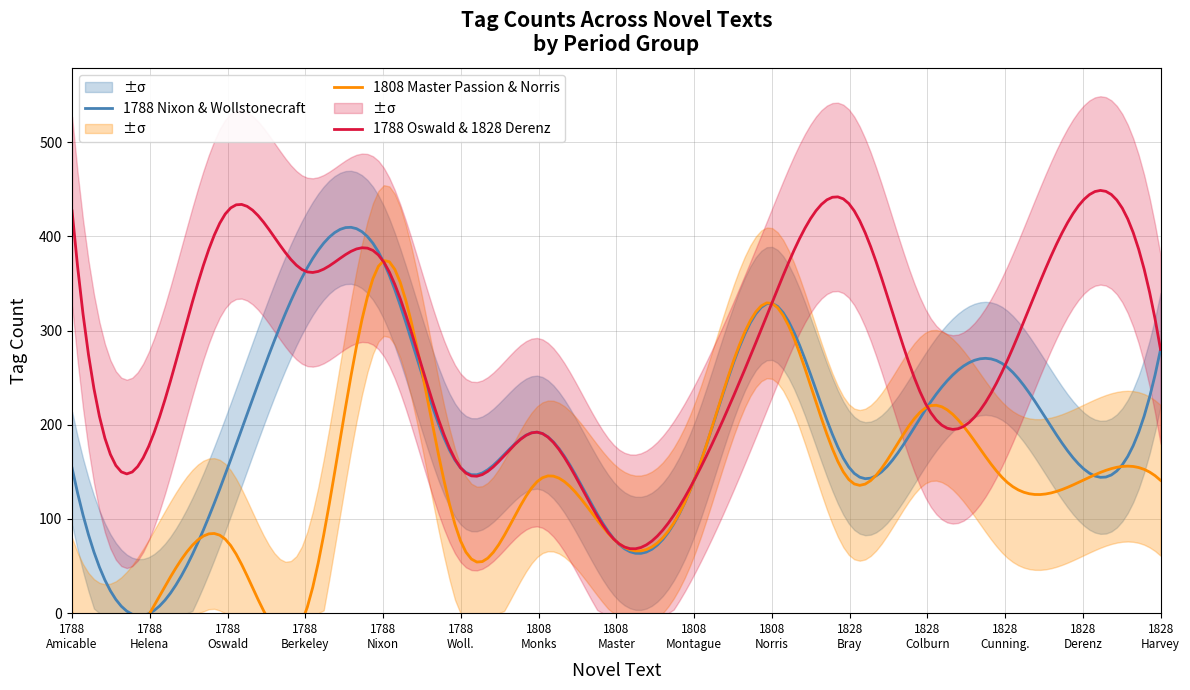

How many lines are shown in the chart?

6